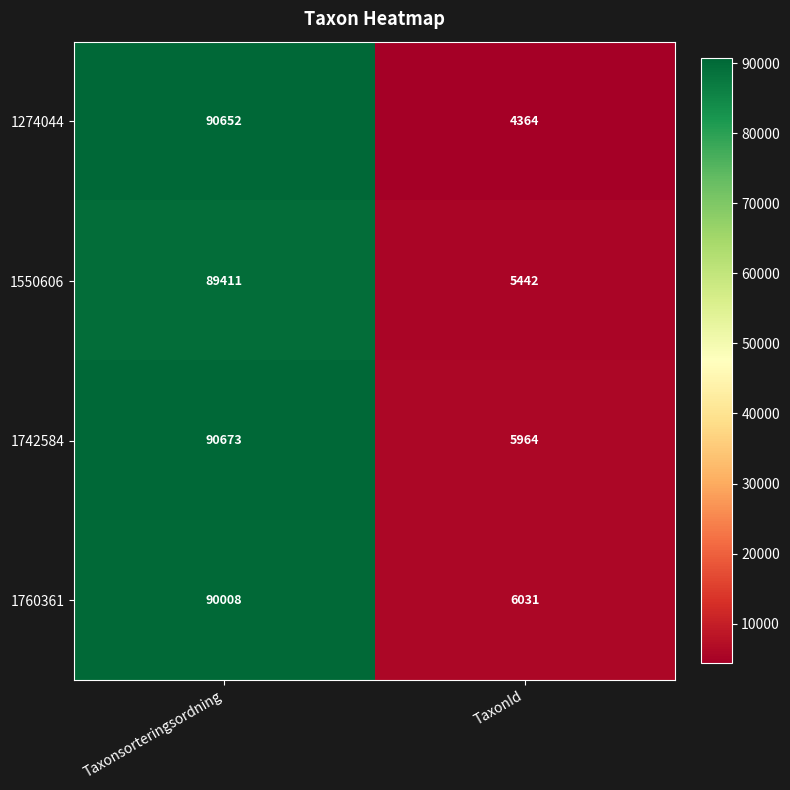

At which category is the sum across all series the highest?

Taxonsorteringsordning